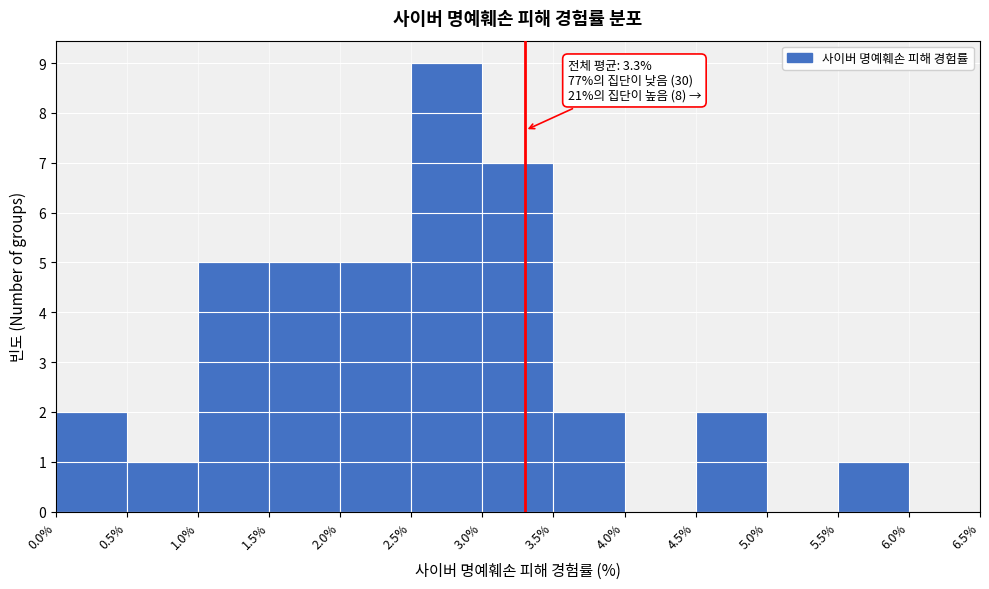

Over which range of the x-axis is the bar tallest?

2.5% to 3.0%